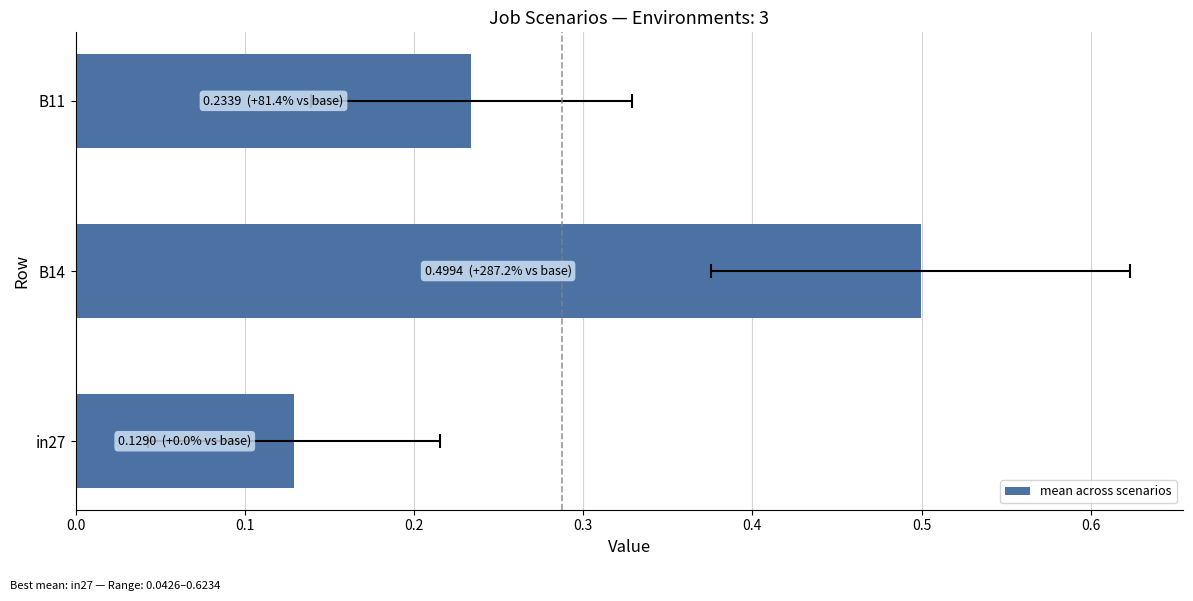

True or false: the data shows 0.3 at B14.

False